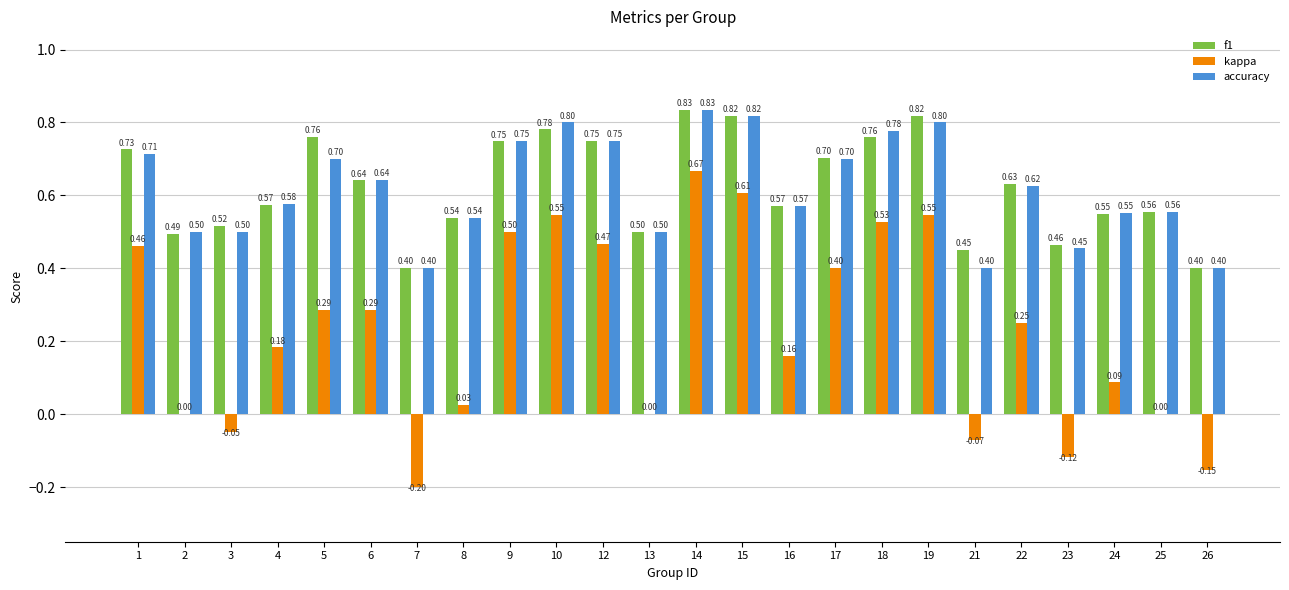

How many groups of bars are there?

24